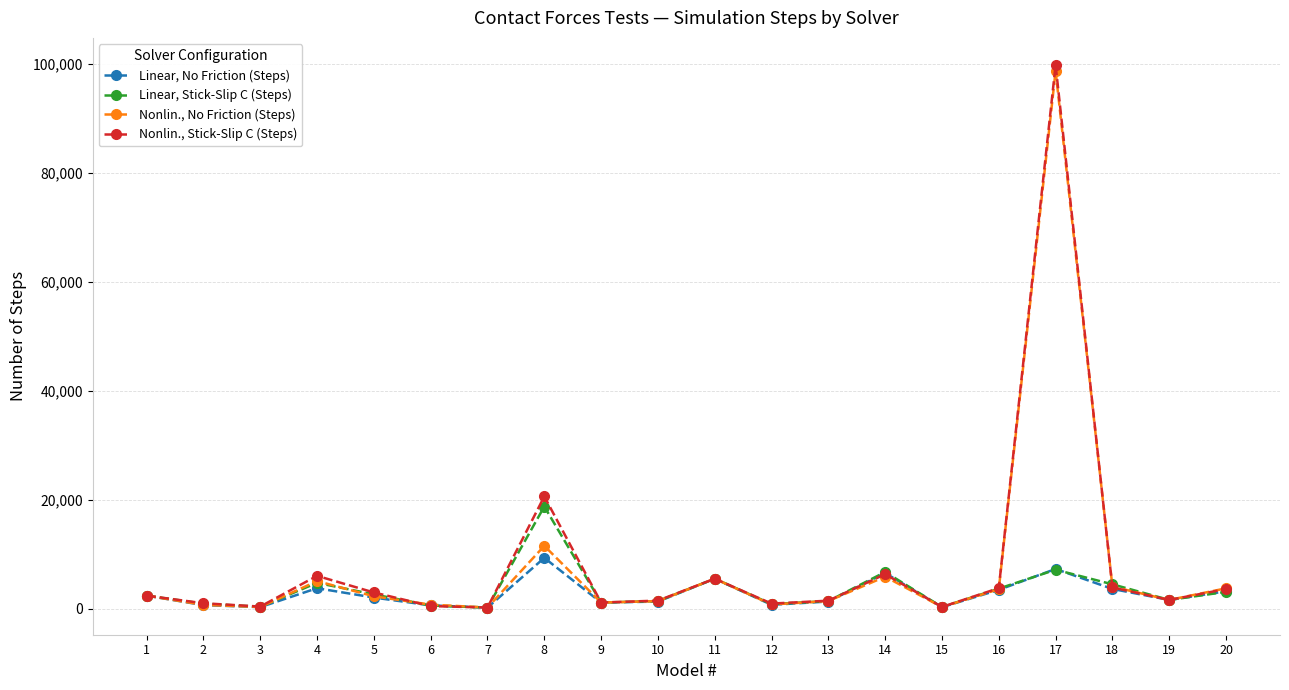

How many lines are shown in the chart?

4